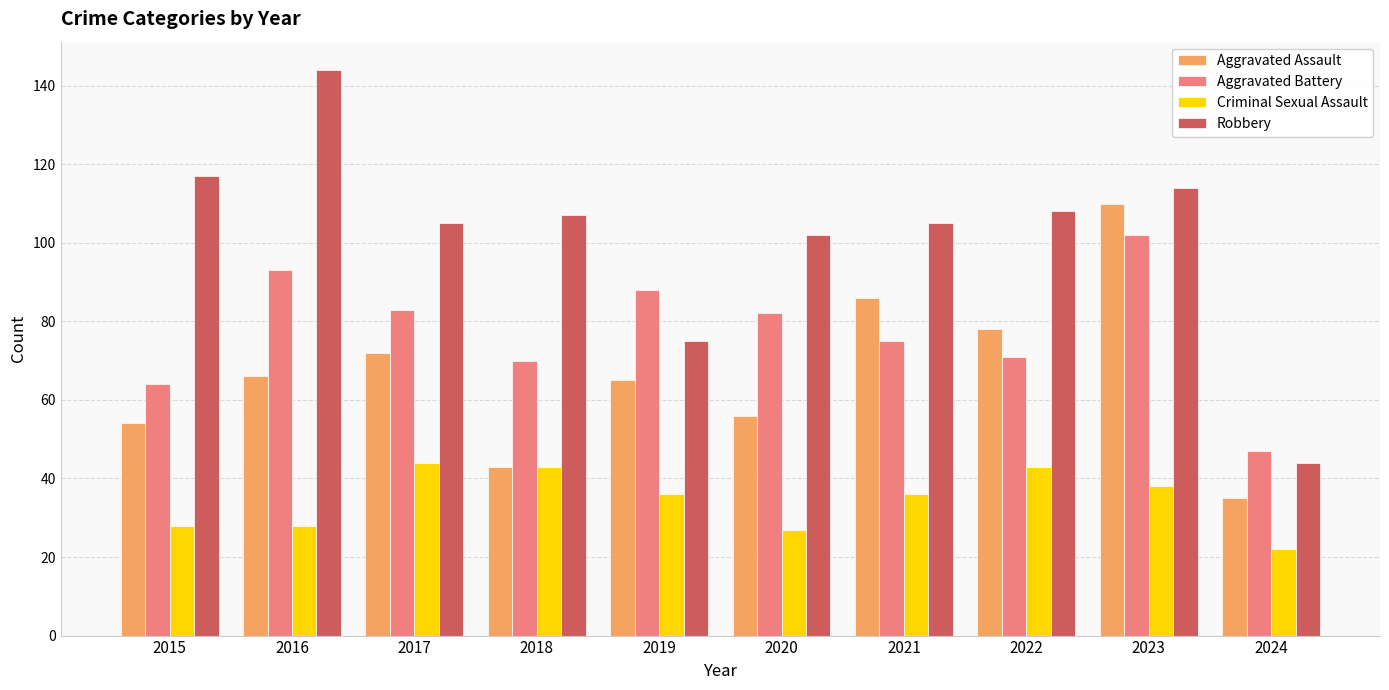

At which category does the chart reach its peak across all series?

2016